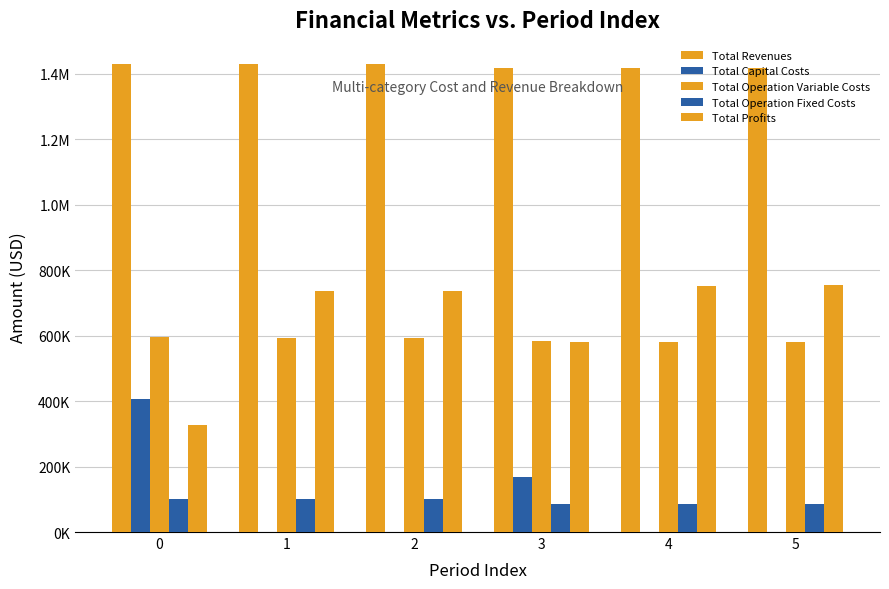

List the series in order of their peak value, highest first.

Total Revenues, Total Profits, Total Operation Variable Costs, Total Capital Costs, Total Operation Fixed Costs